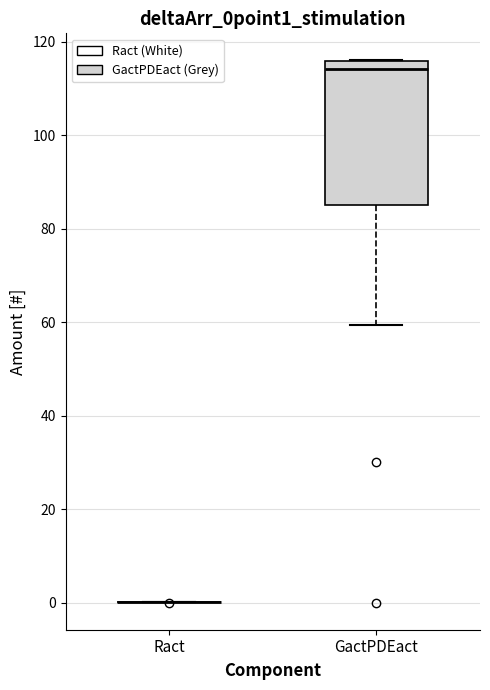

Reading left to right, read every box against the y-axis: the position of its median line, the range the box covers, and the ends of its whiskers. The values are not printed on the chart, so give them approximately, as read against the axis.

Ract: box collapsed to a line at 0, whiskers 0 to 0
GactPDEact: median 114, box 86 to 116, whiskers 60 to 116